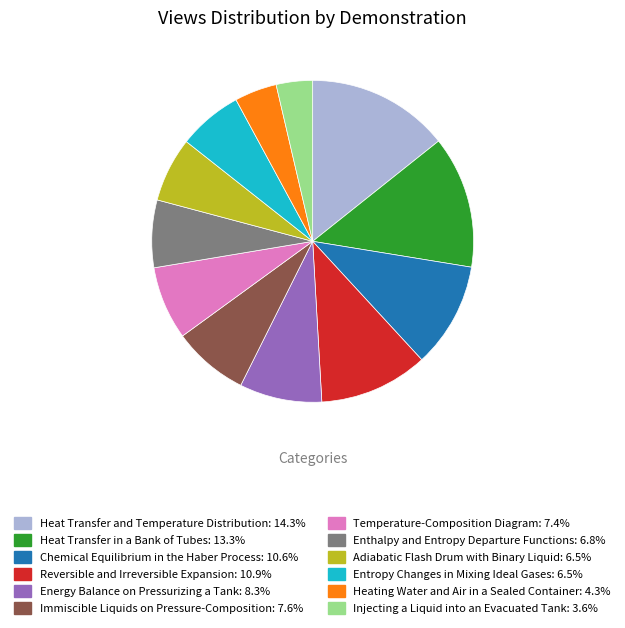

The Temperature-Composition Diagram slice represents 7% of the pie. True or false?

True